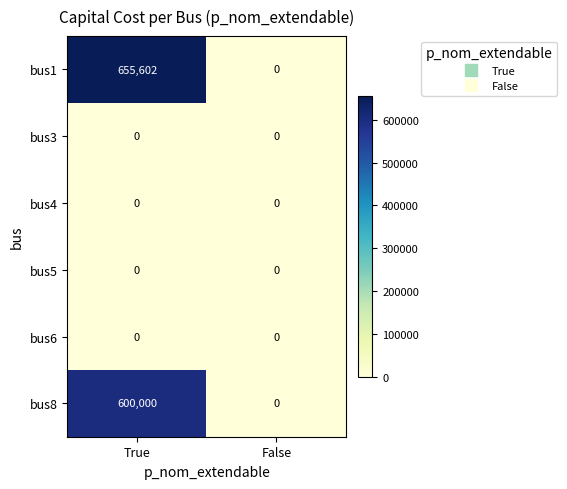

What is the average value of the bus8 series?

300000